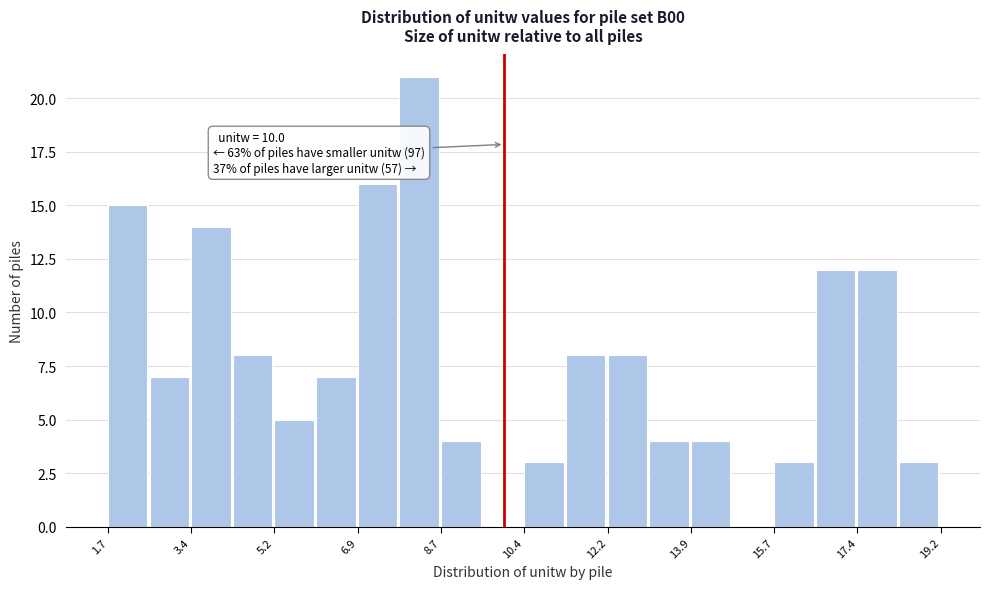

Which range on the x-axis has the tallest bar?

7.8 to 8.6